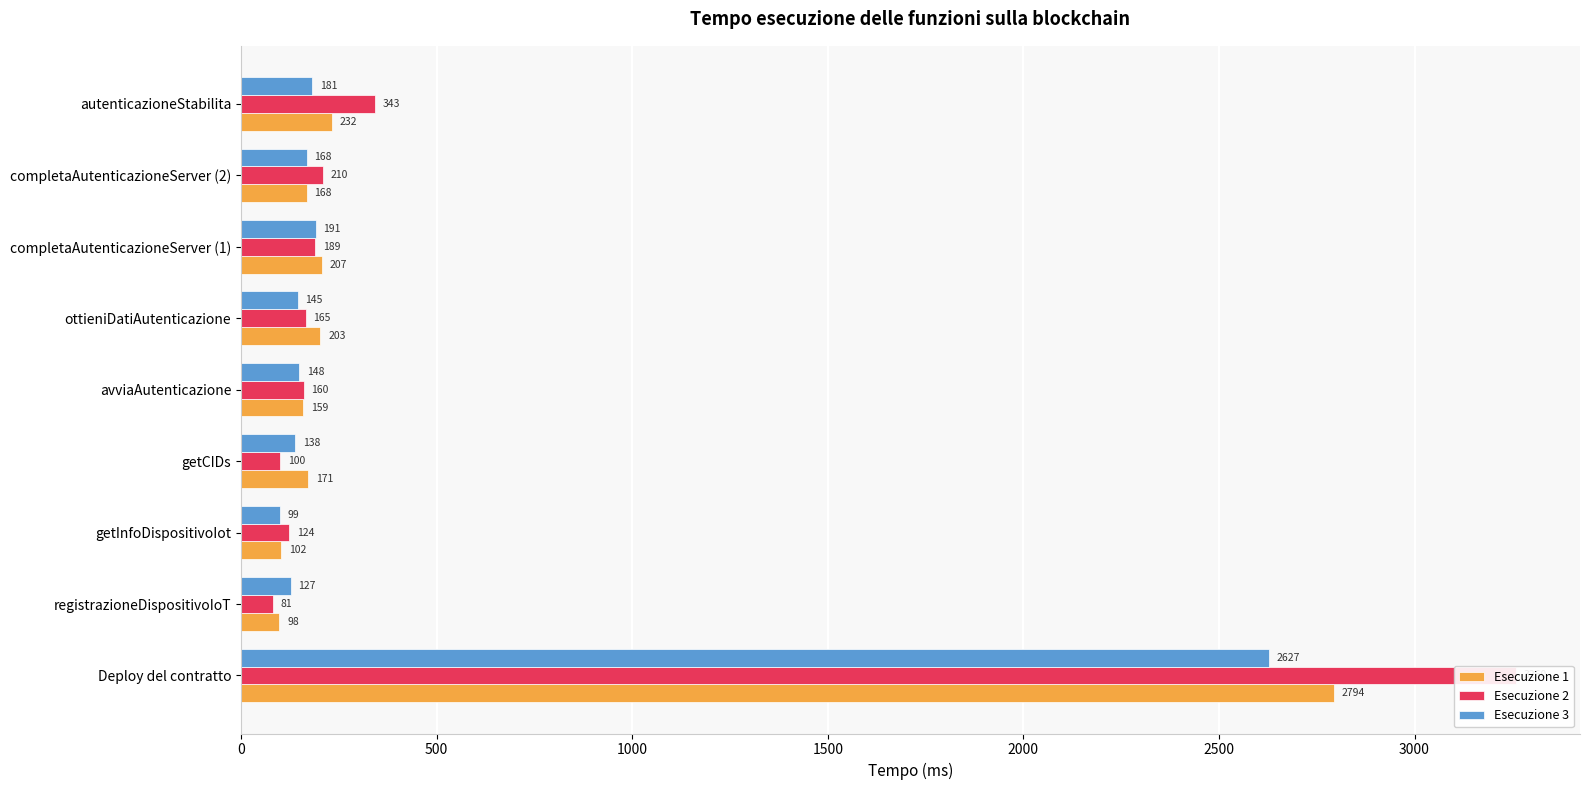

Read the Esecuzione 2 value at ottieniDatiAutenticazione.

165